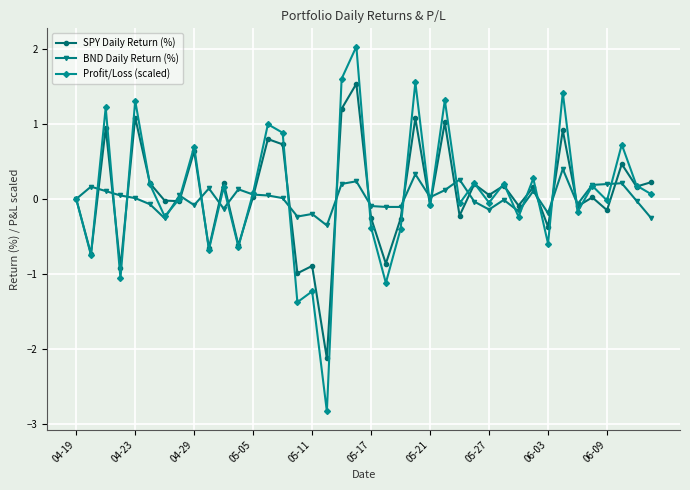

At how many categories does at least one series exceed -2?

40